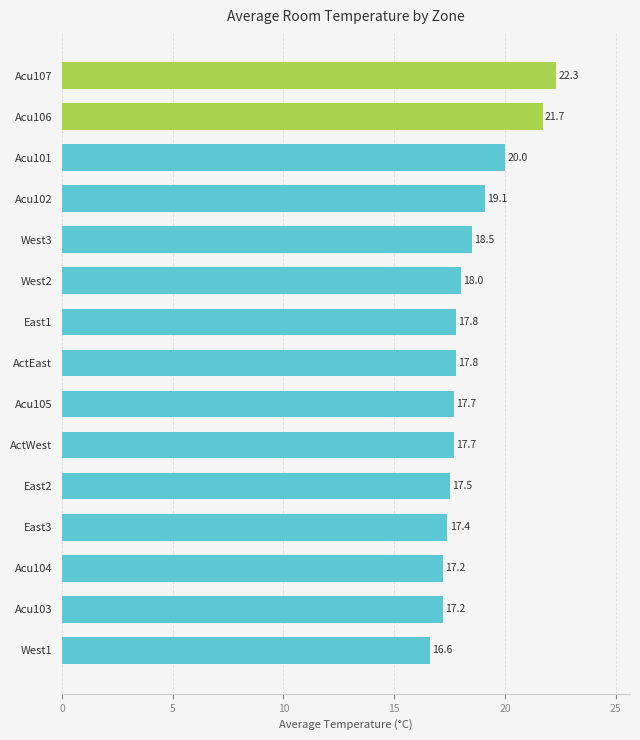

What is the change in value from Acu107 to East3?

-4.9